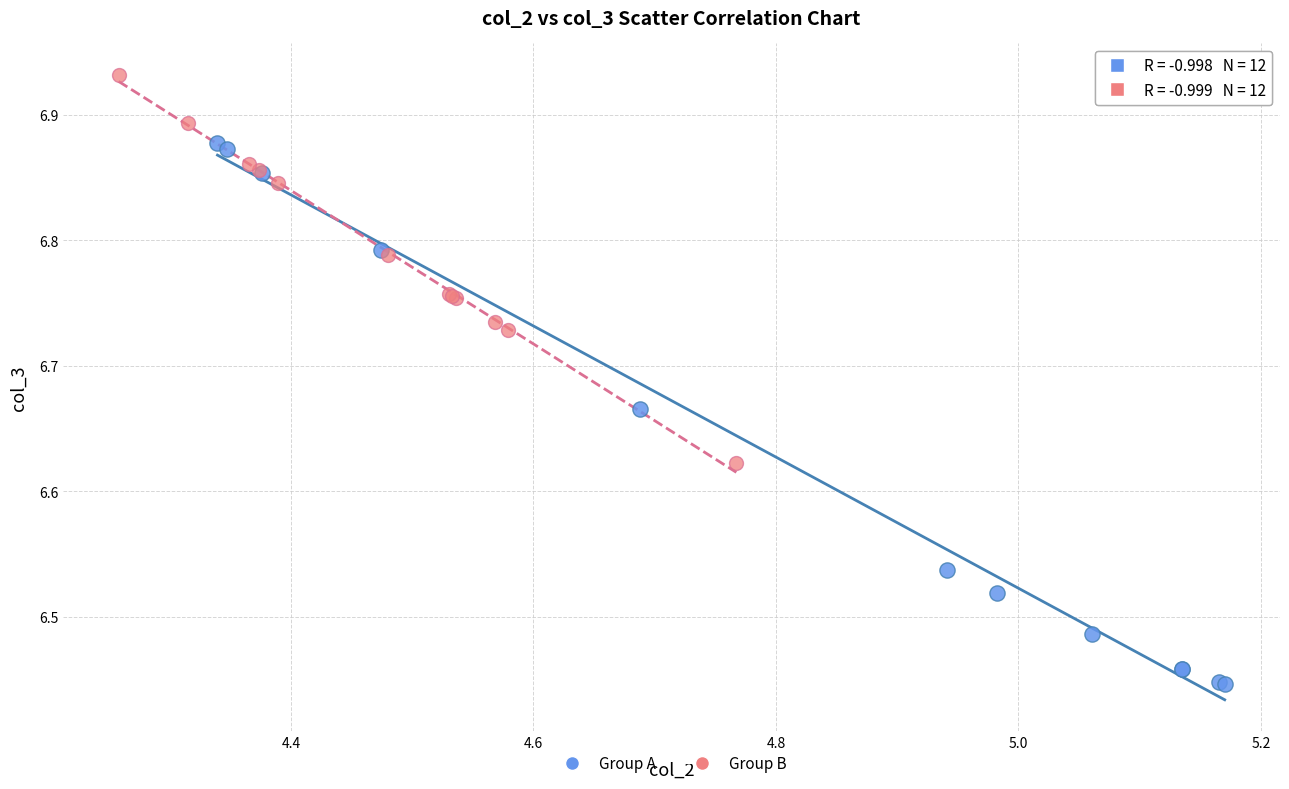

What are all the series names shown in the legend?

Group A, Group B